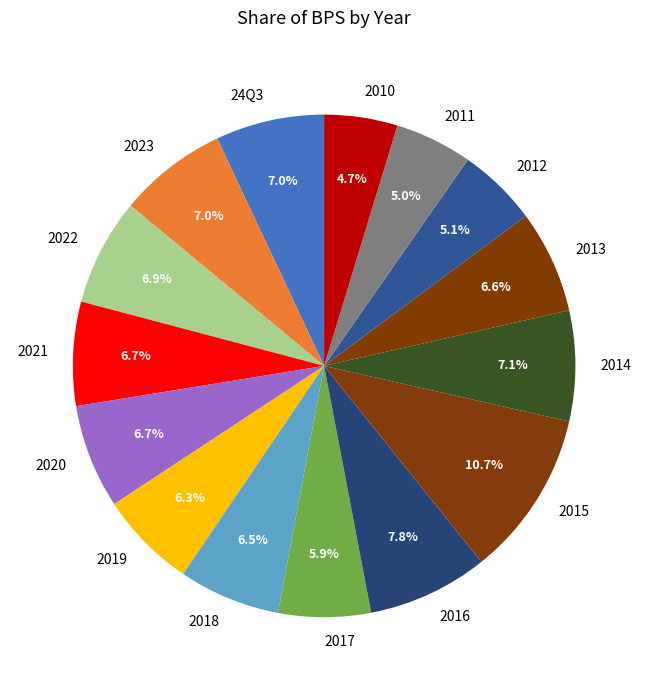

Approximately how many times larger is the value at 24Q3 compared to 2013?

1.1